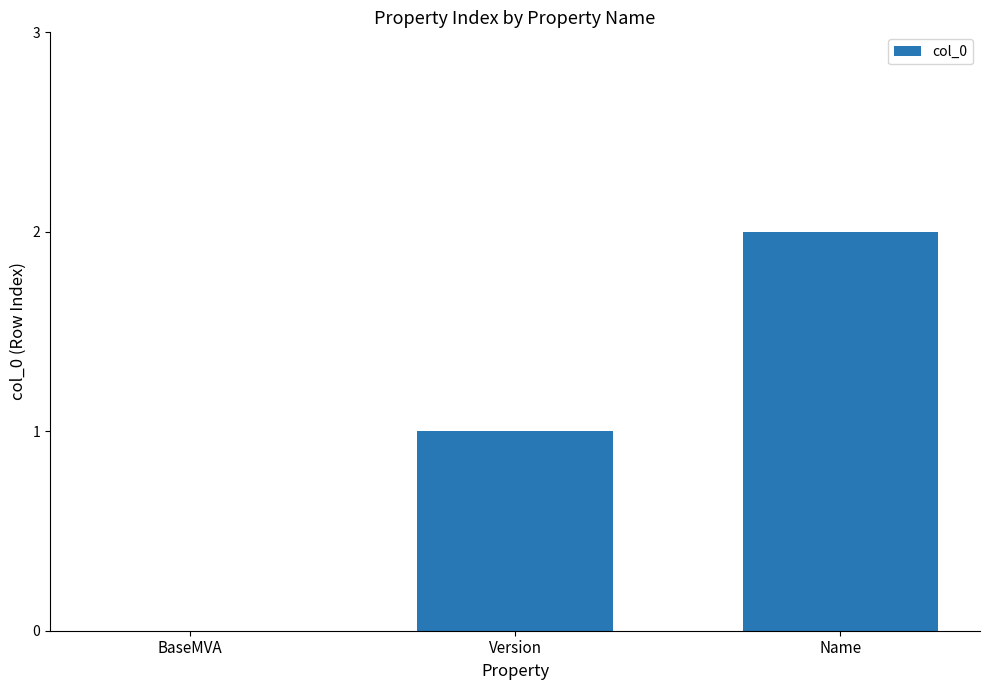

Between BaseMVA and Version, which is larger?

Version